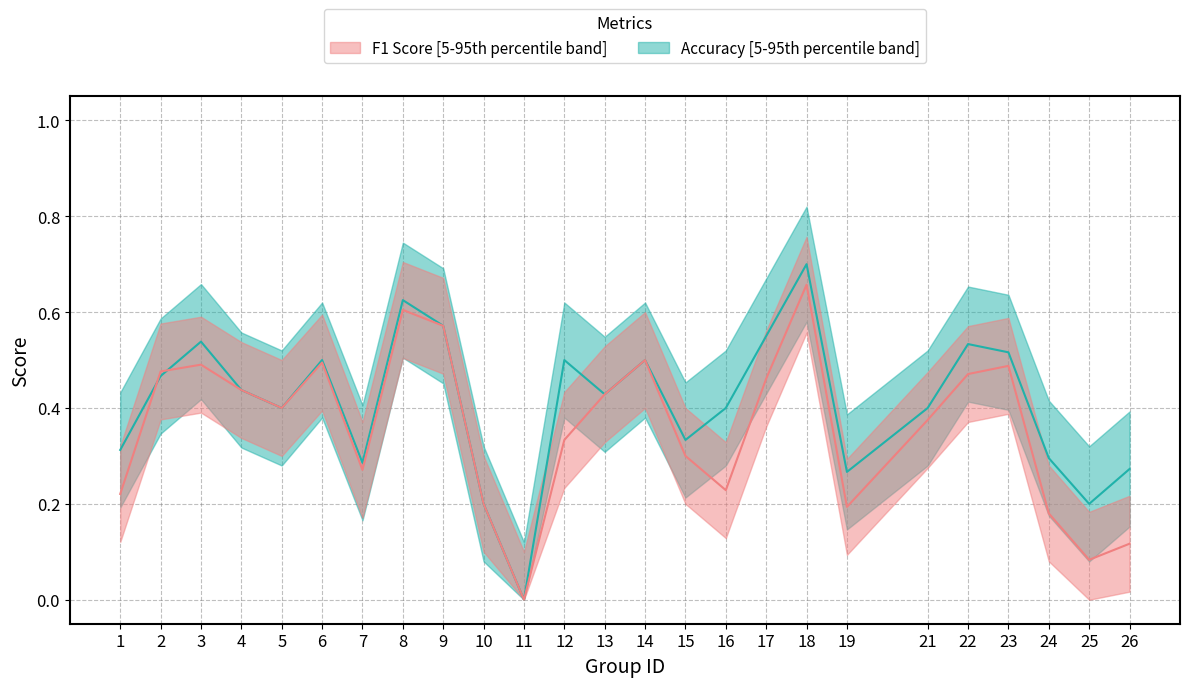

Between 14 and 22, which series saw the biggest shift?

accuracy